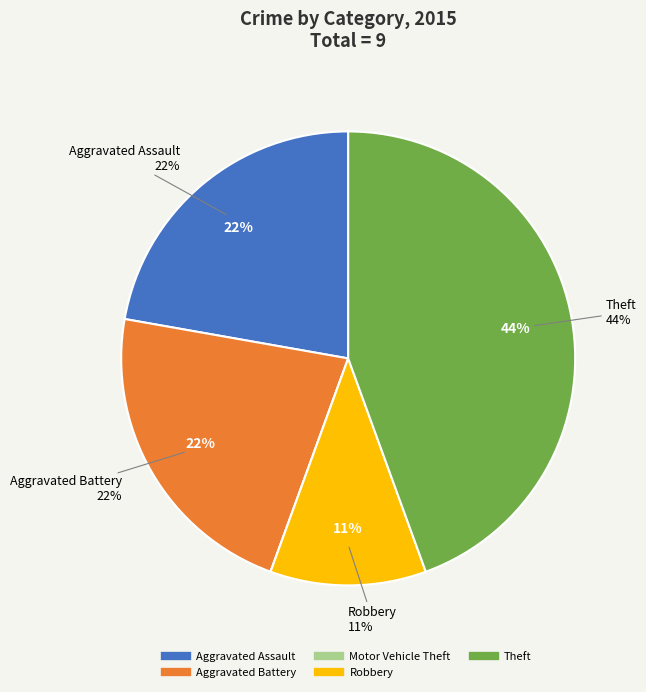

How many slices are in this pie chart?

5